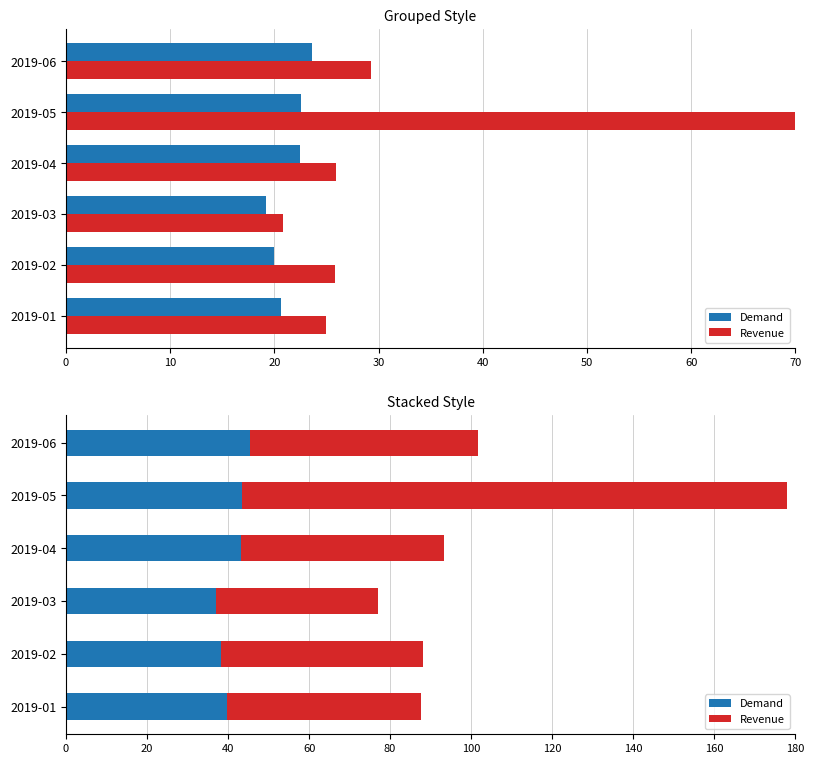

Rank the series by their average value, from lowest to highest.

Demand, Revenue